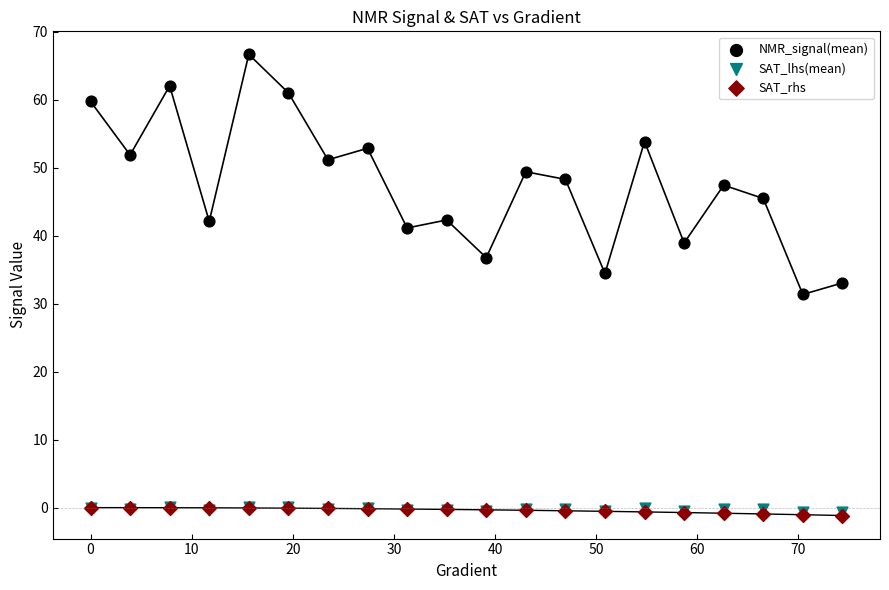

Which series contains the highest Y value?

NMR_signal(mean)